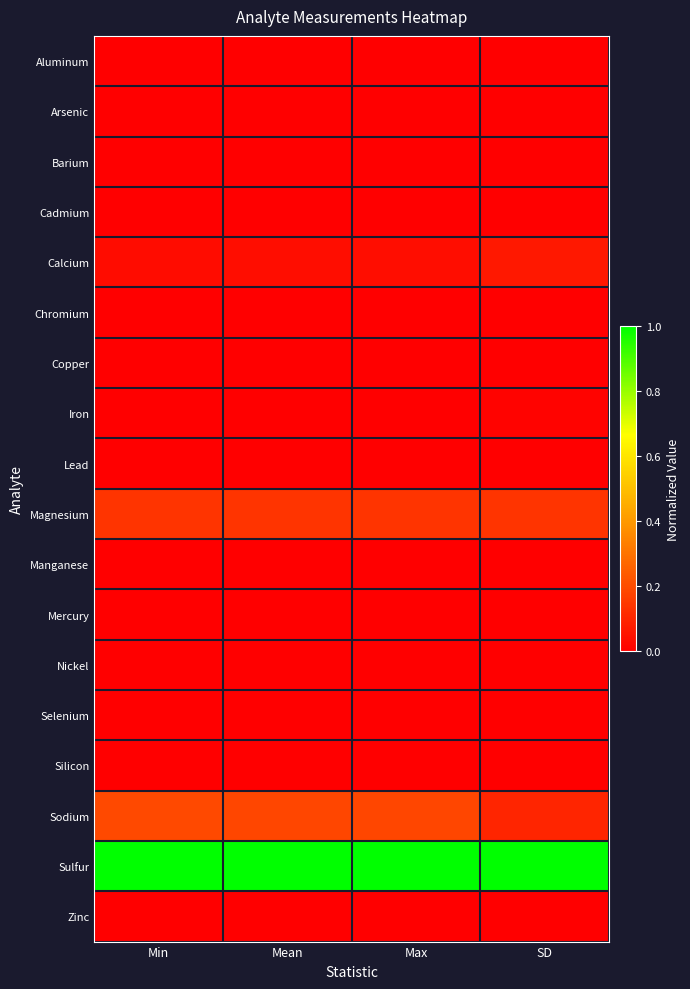

What is the spread (max minus min) of values at Mean?

1.0